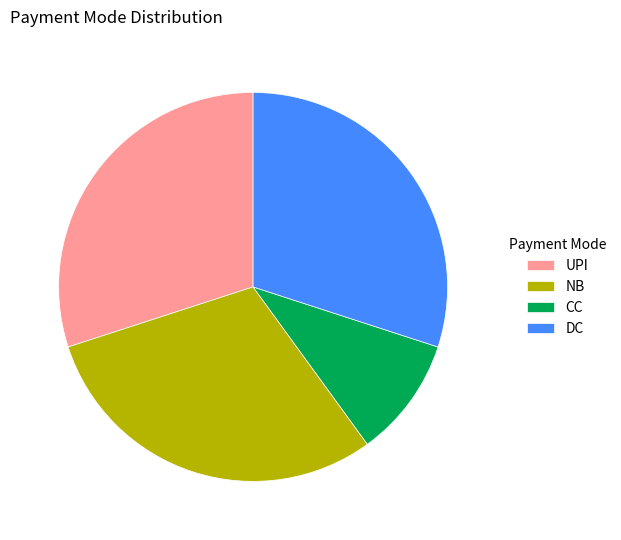

Is DC the majority of the pie?

No